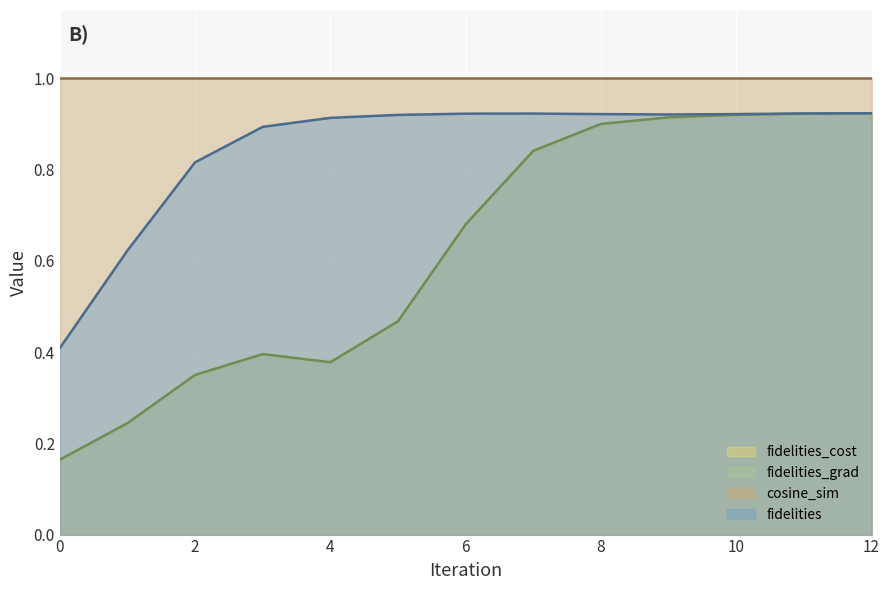

True or false: fidelities_cost and fidelities cross at least once.

False